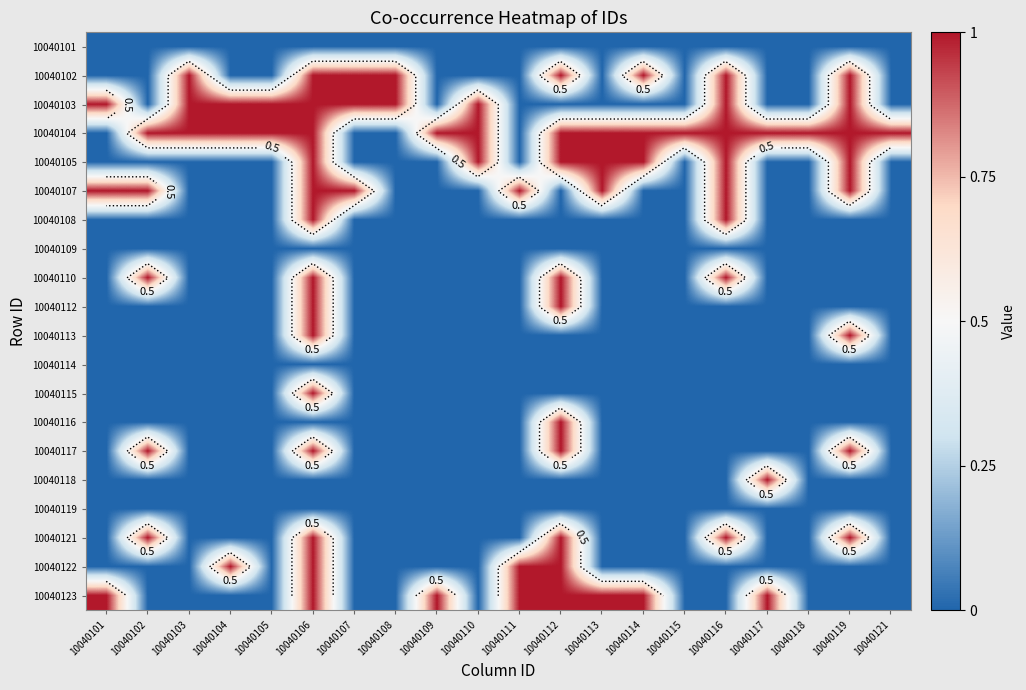

True or false: 10040116 has a value of 1 at 10040116.

False